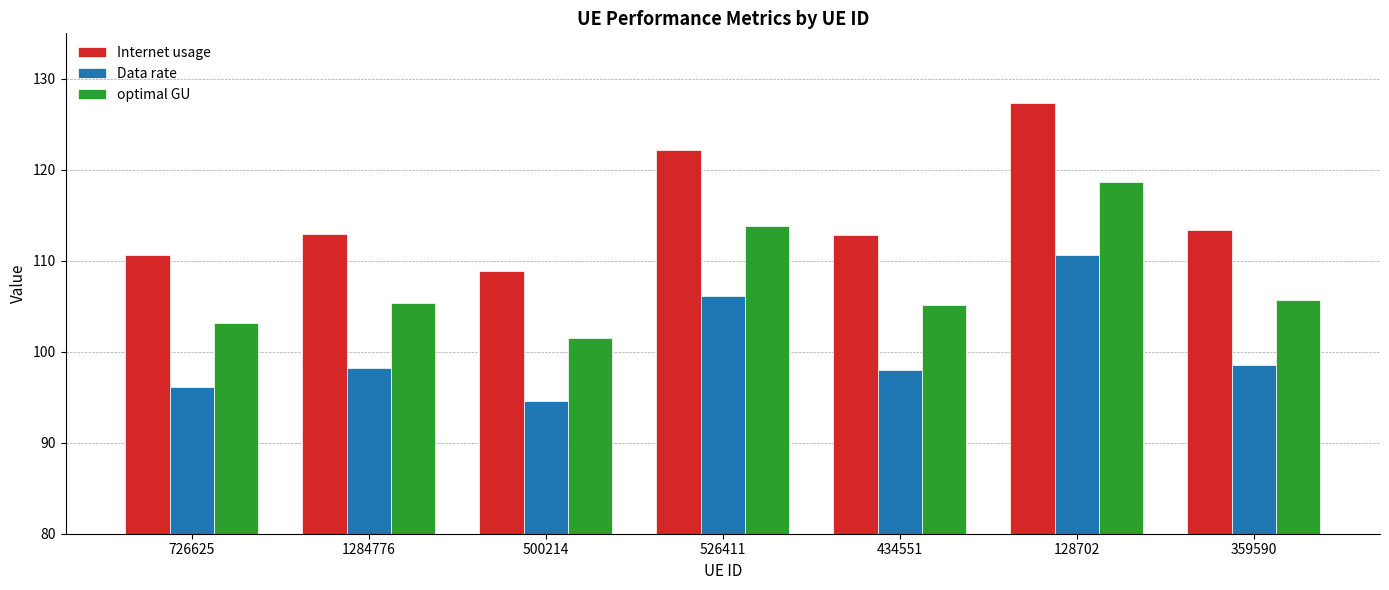

What position from the left is 726625?

1